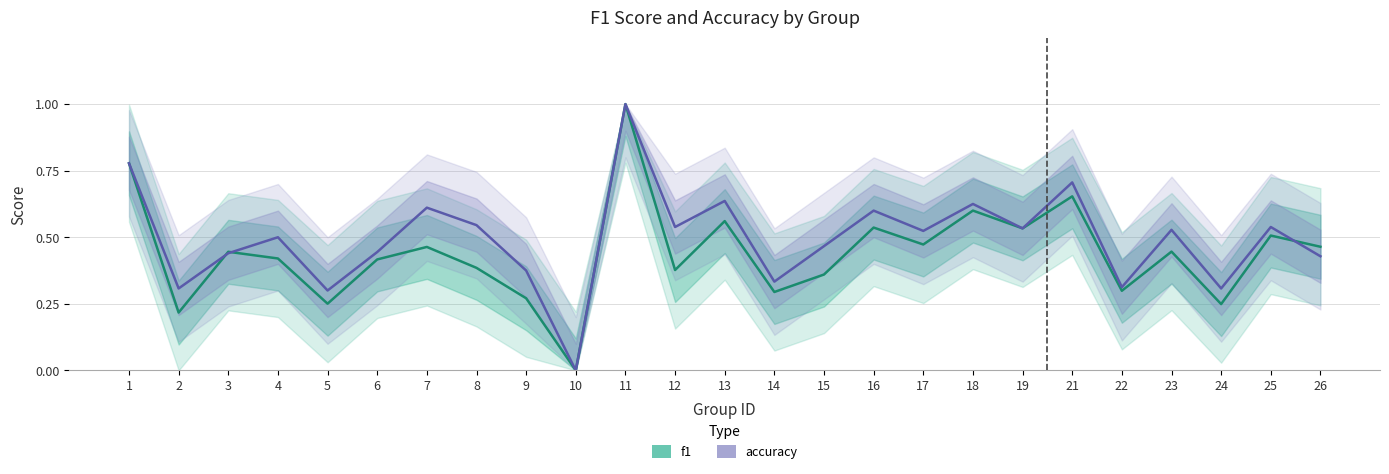

What is the value of the f1 point at the 11th from the left?

1.0